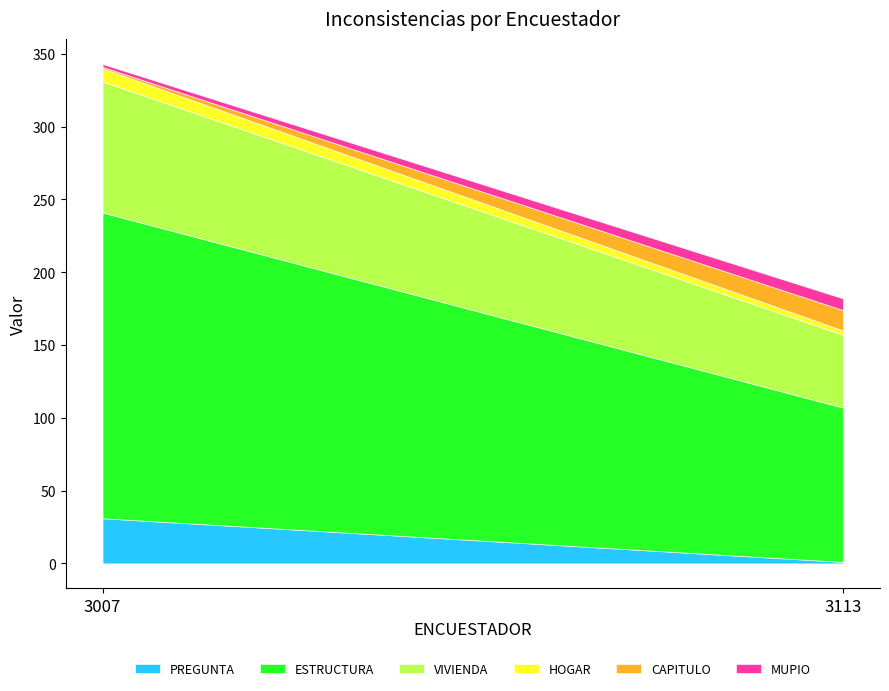

What is the sum of all PREGUNTA values?

32